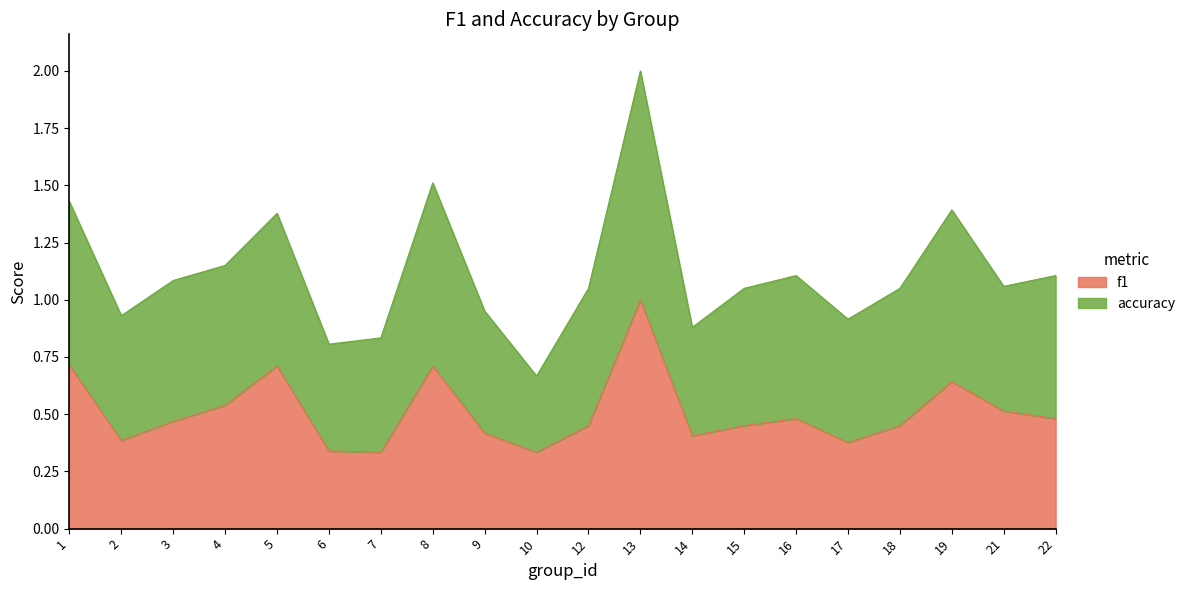

Reading right to left, list all the values displayed in this chart.

0.5	0.5	0.6	0.5	0.4	0.5	0.5	0.4	1.0	0.5	0.3	0.4	0.7	0.3	0.3	0.7	0.5	0.5	0.4	0.7